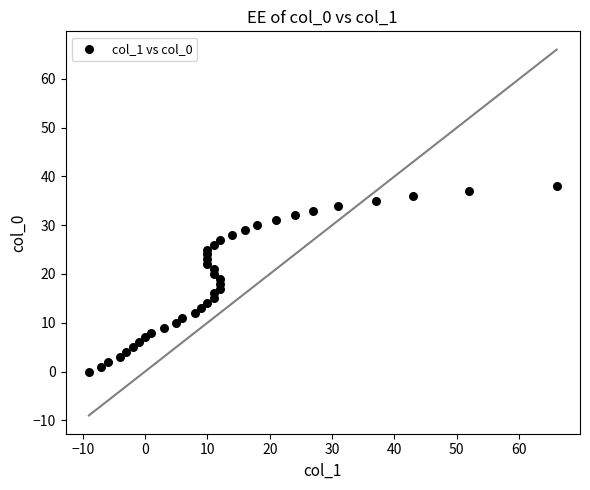

What is the range of Y values (max minus min)?

38